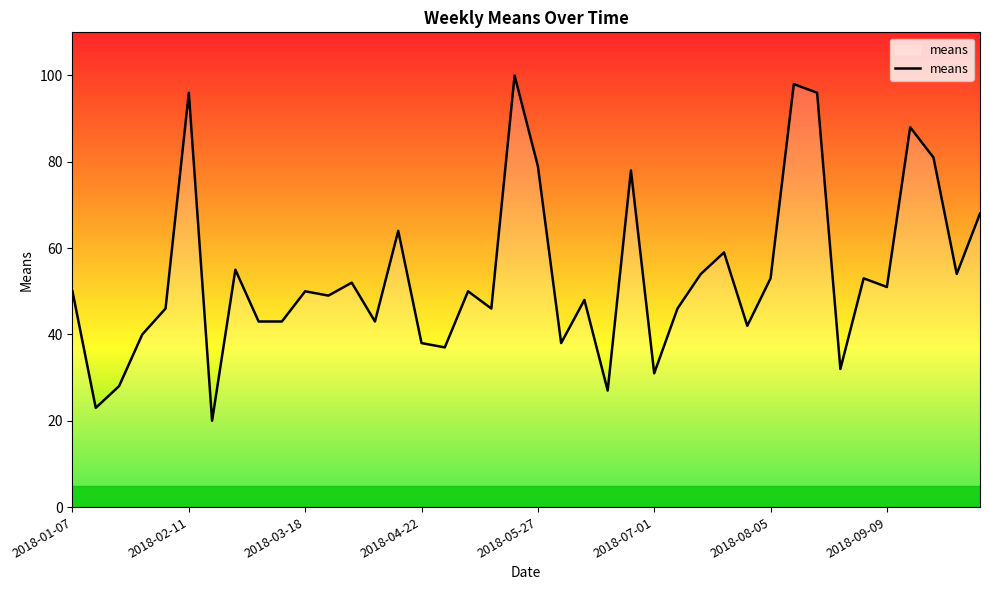

Does the chart have visible grid lines?

No